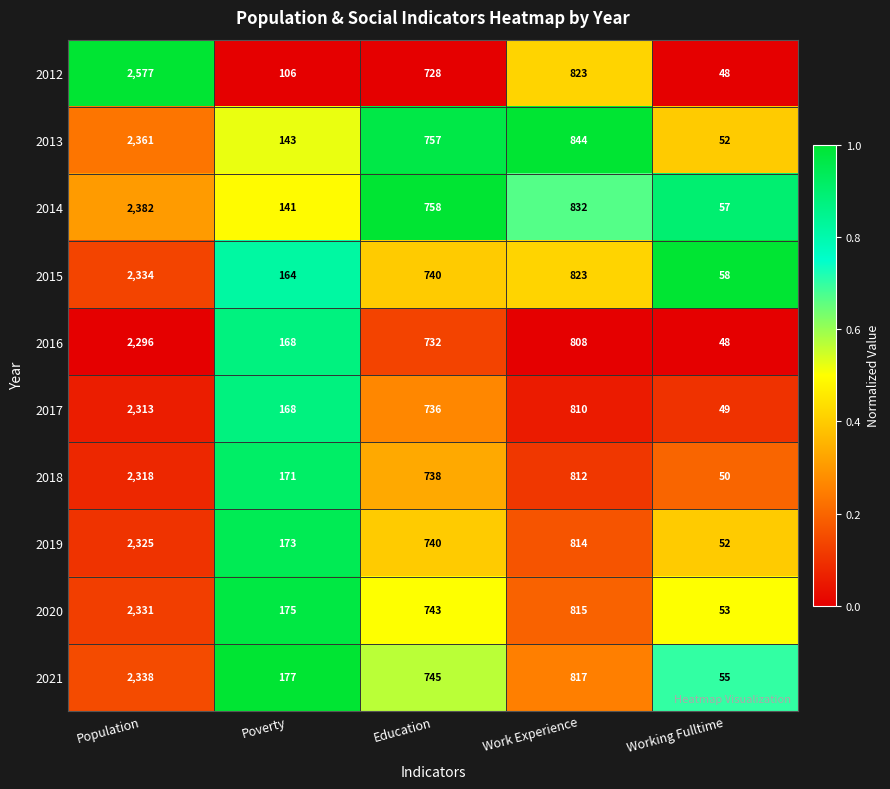

What is the difference between the 2015 values at Work Experience and Poverty?

659